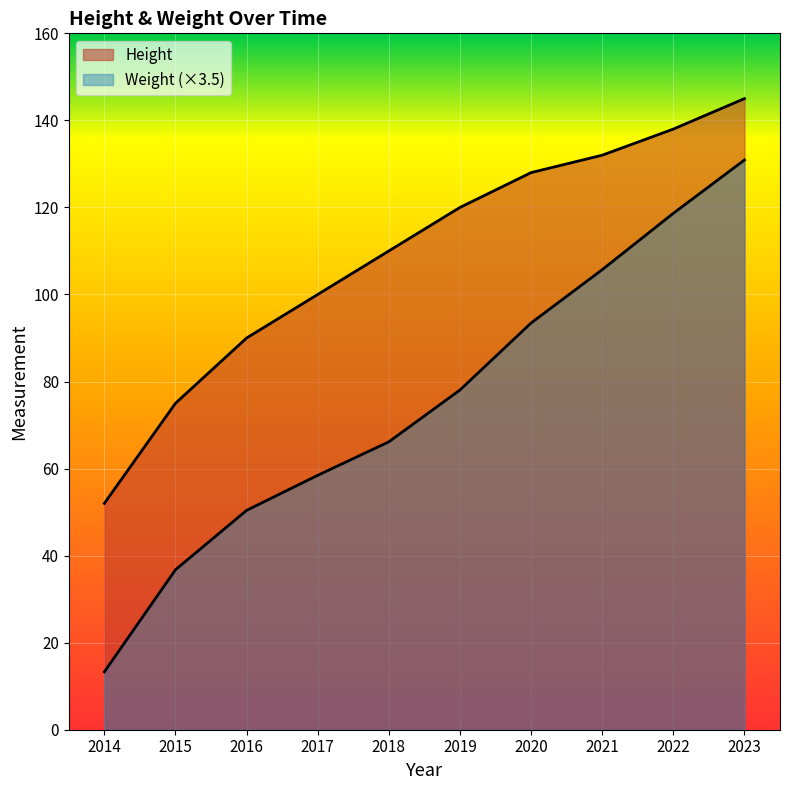

What is the value of the Weight point at the 10th from the left?

130.9